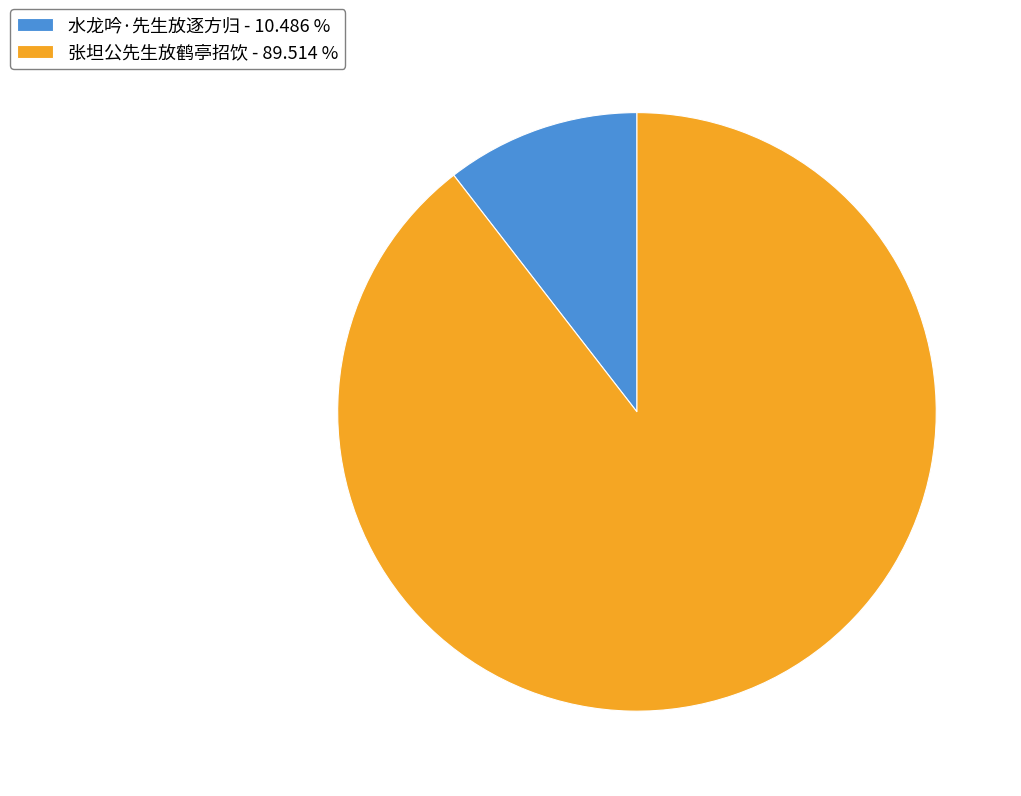

Between 水龙吟·先生放逐方归 - 10.486 % and 张坦公先生放鹤亭招饮 - 89.514 %, which is larger?

张坦公先生放鹤亭招饮 - 89.514 %